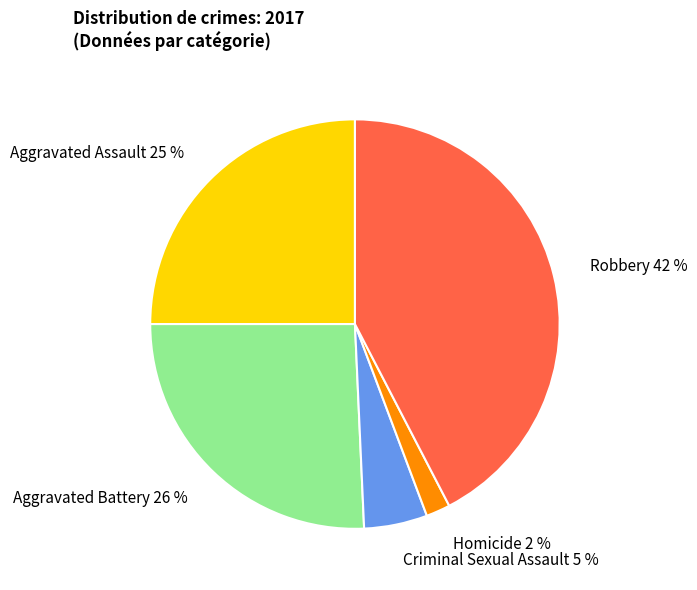

Between Aggravated Assault and Criminal Sexual Assault, which is larger?

Aggravated Assault